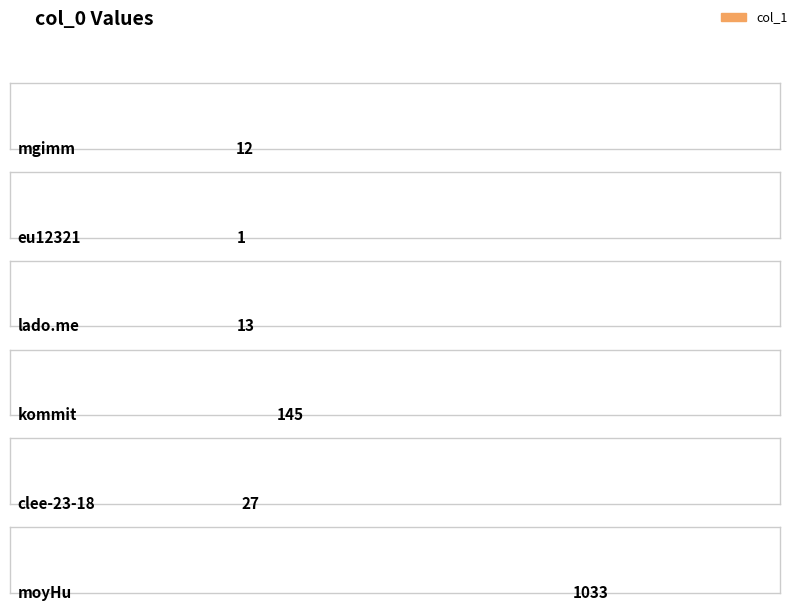

Which label corresponds to the largest value in the chart?

moyHu